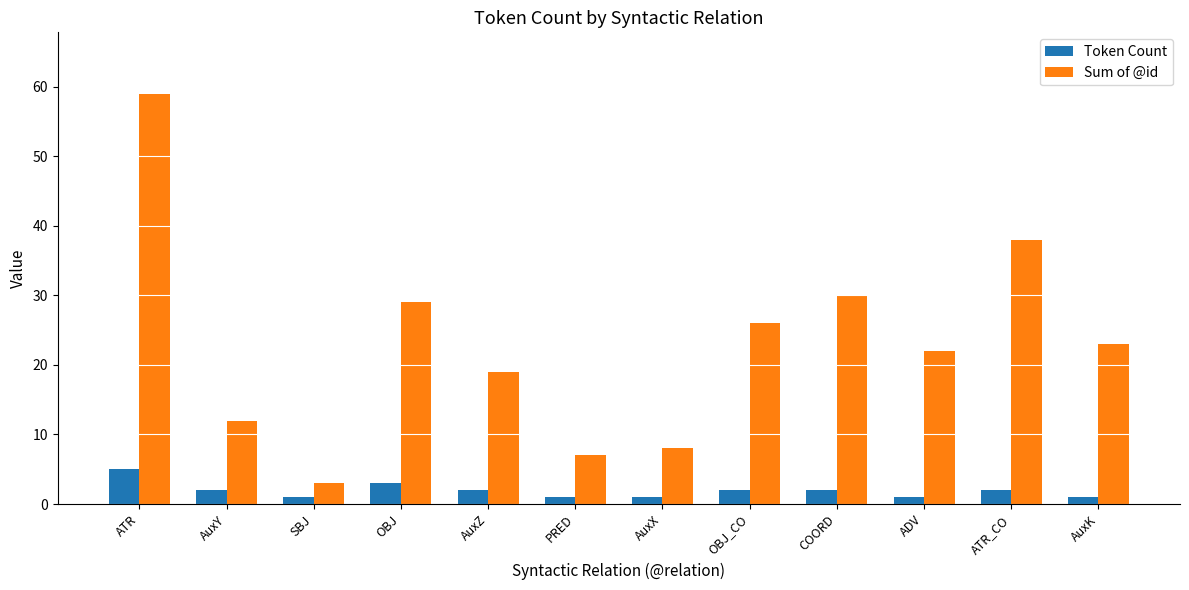

List the series in order of their peak value, highest first.

Sum of @id, Token Count